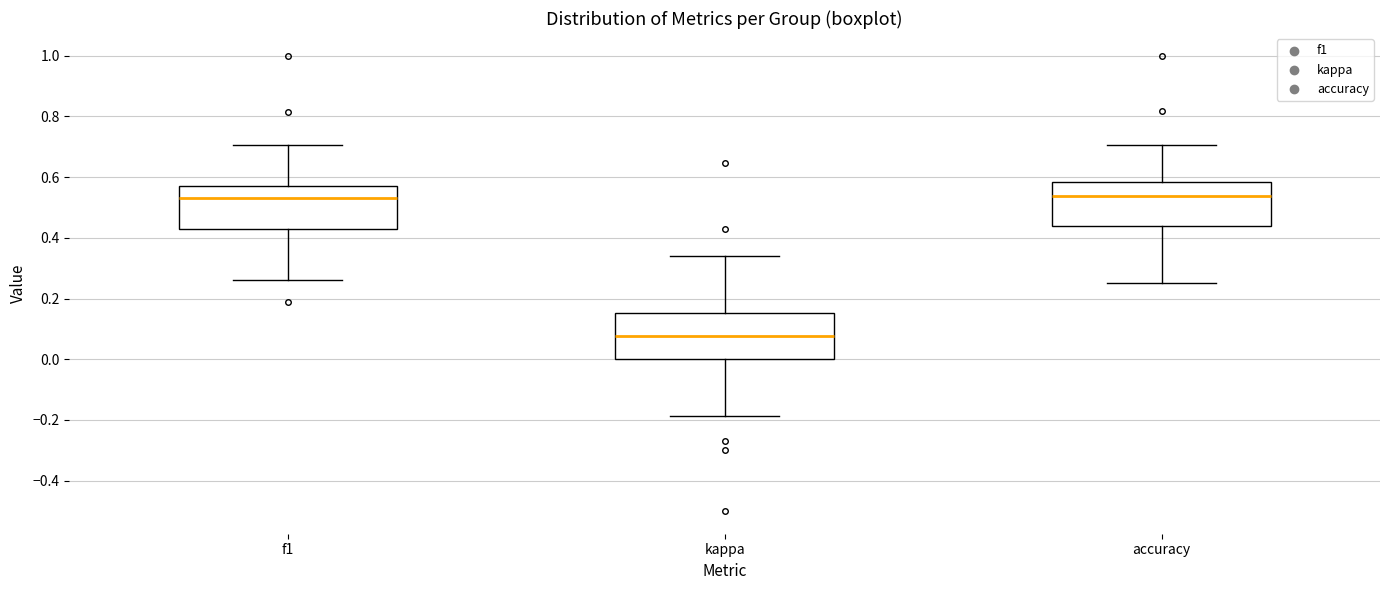

Reading left to right, read every box against the y-axis: the position of its median line, the range the box covers, and the ends of its whiskers. The values are not printed on the chart, so give them approximately, as read against the axis.

f1: median 0.54, box 0.42 to 0.58, whiskers 0.26 to 0.70
kappa: median 0.08, box 0.00 to 0.16, whiskers -0.18 to 0.34
accuracy: median 0.54, box 0.44 to 0.58, whiskers 0.26 to 0.70